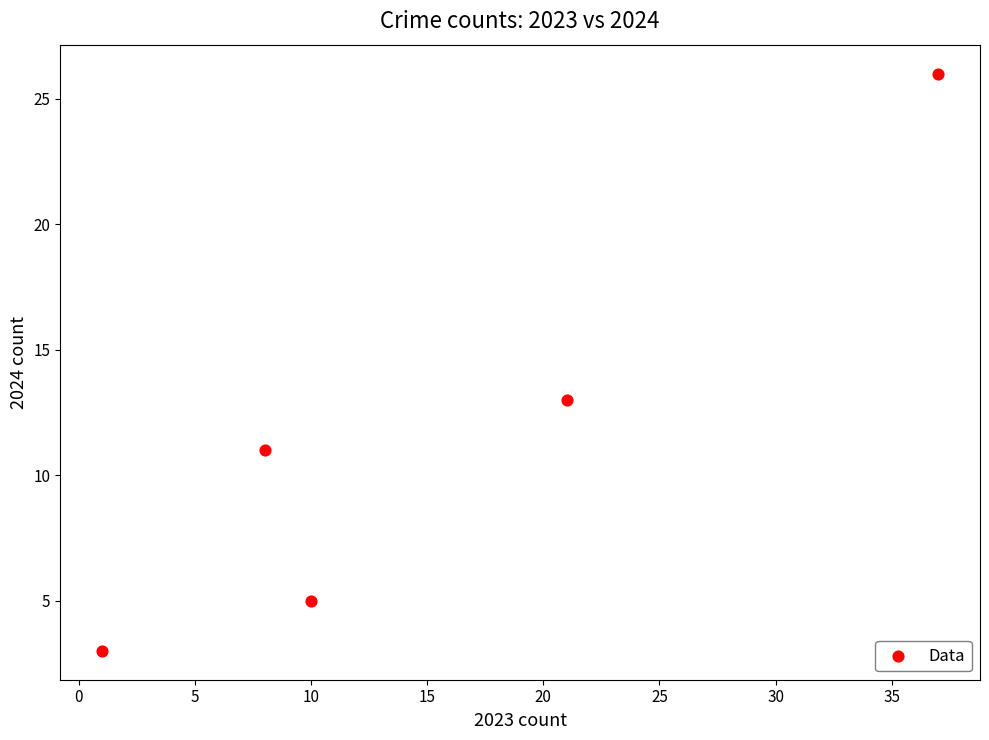

What Y value in the scatter plot is closest to 14?

13